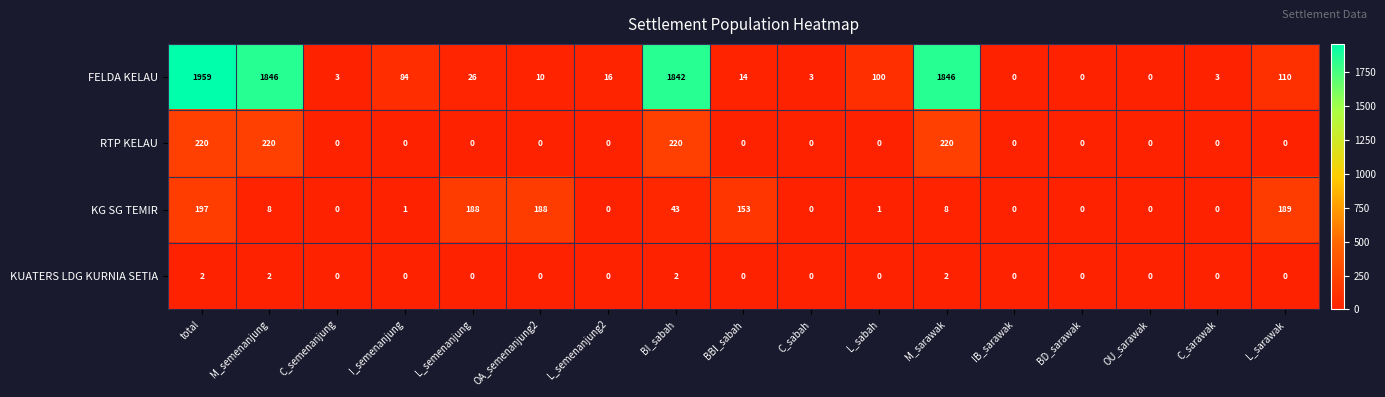

How many series are shown in this chart?

4